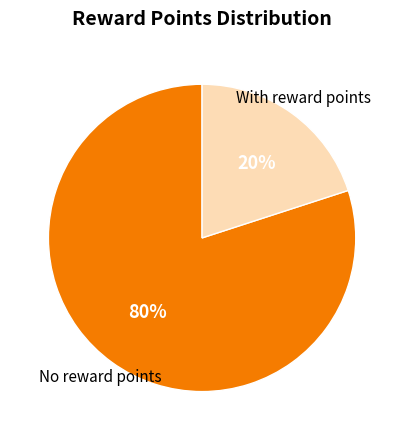

Does any single category account for the majority?

Yes